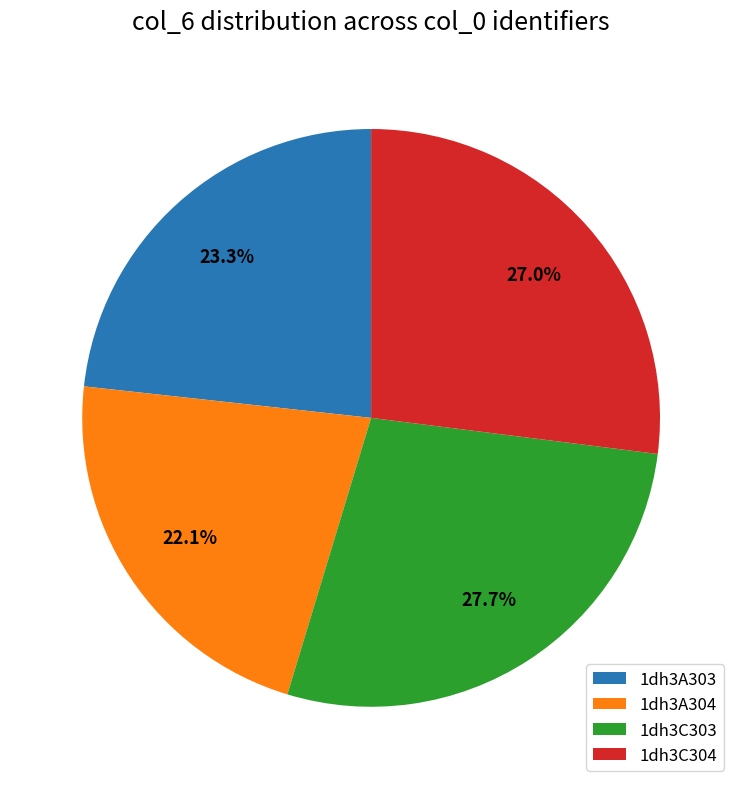

To the nearest percent, what is the difference between the largest and smallest slice percentages?

6%